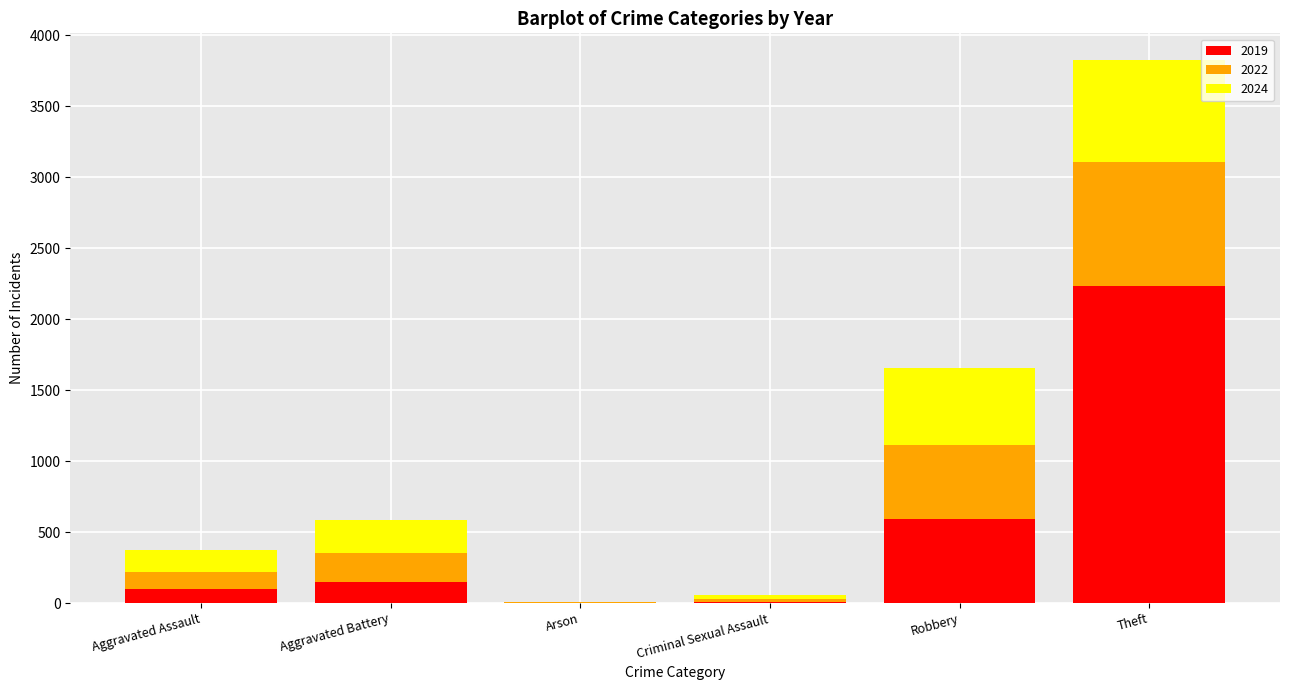

Is it true that 2019 equals 1403 at Theft?

False